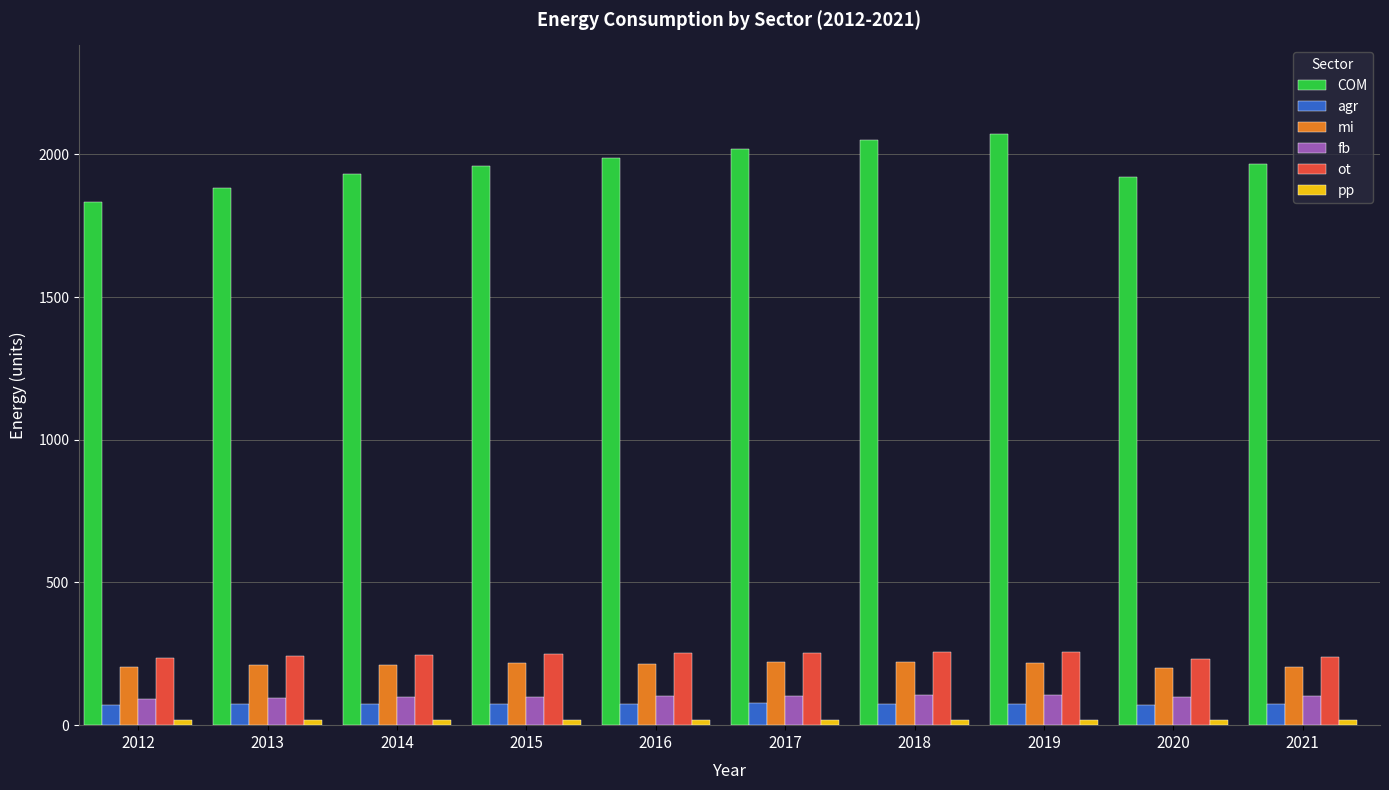

True or false: ot has a value of 255.5 at 2019.

True